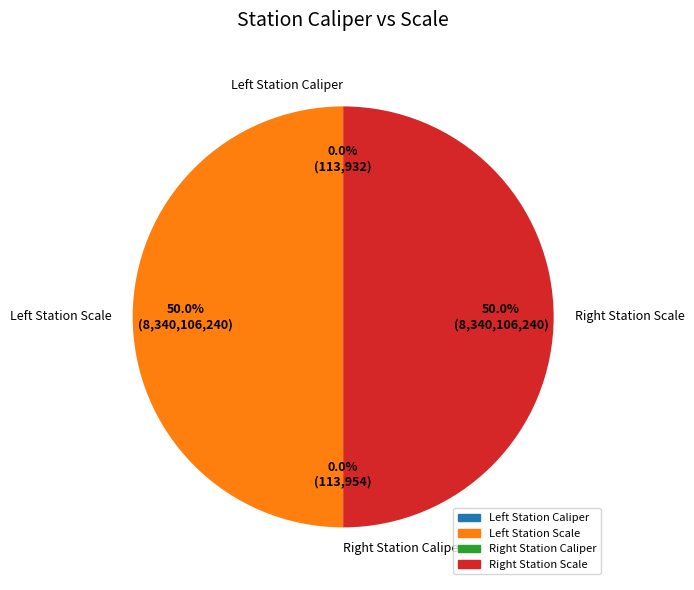

Which category has the smallest portion of the pie?

Left Station Caliper